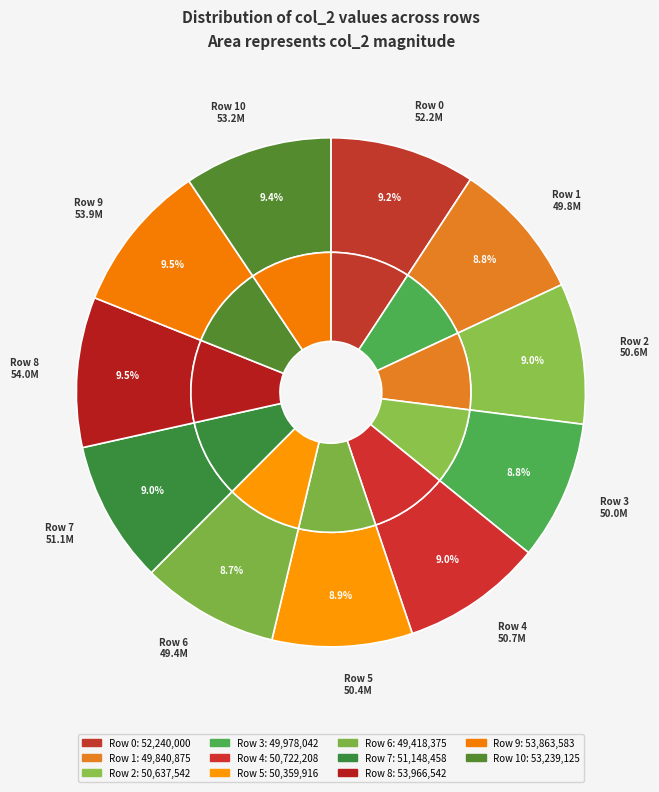

What is the largest slice in the pie chart?

Row 8